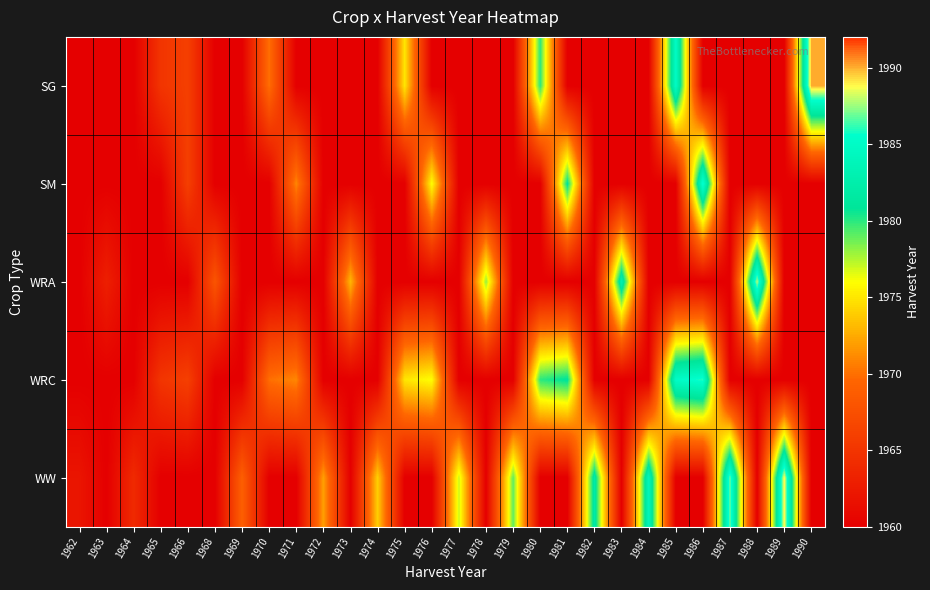

Which series changed the most between 1973 and 1982?

WW